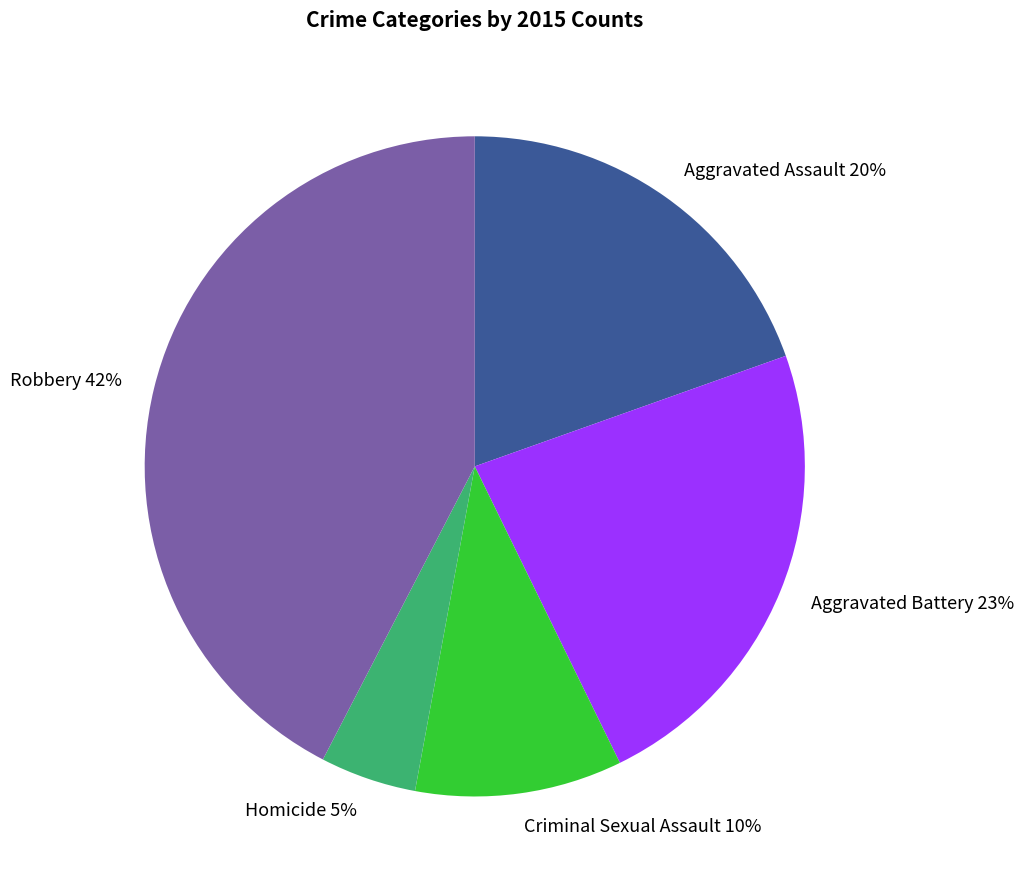

Between Aggravated Battery and Aggravated Assault, which is larger?

Aggravated Battery